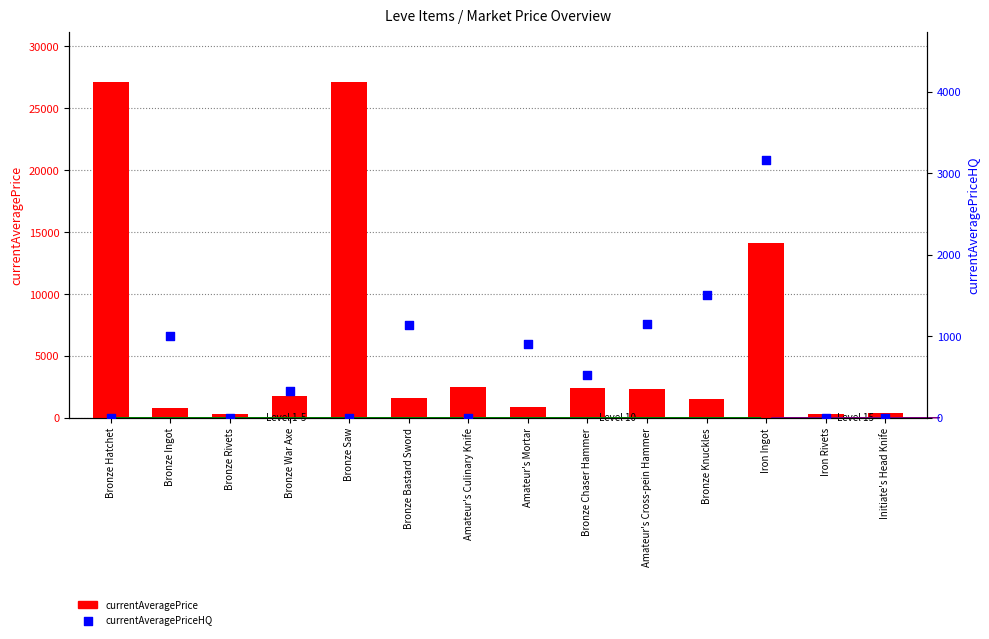

Which series has the widest spread of Y values?

currentAveragePrice